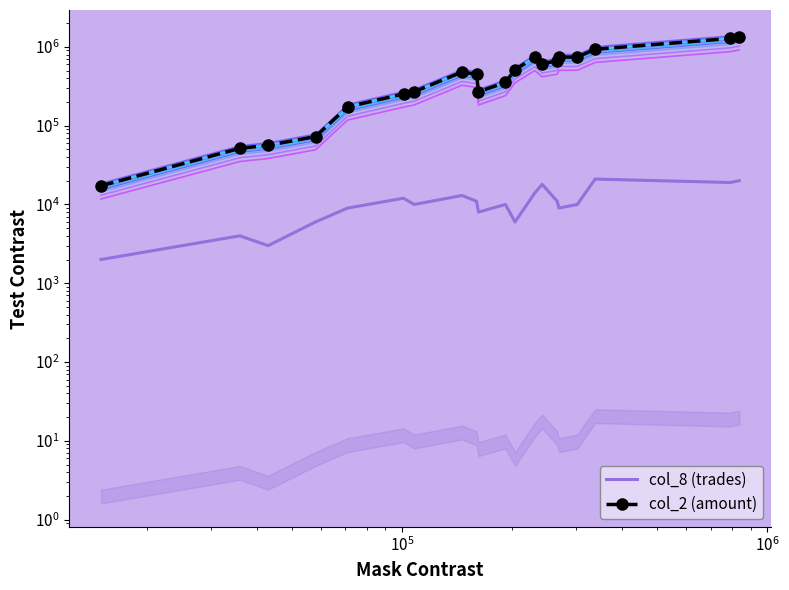

What is the value of the col_8 (trades) point at the 19th from the left?

19000